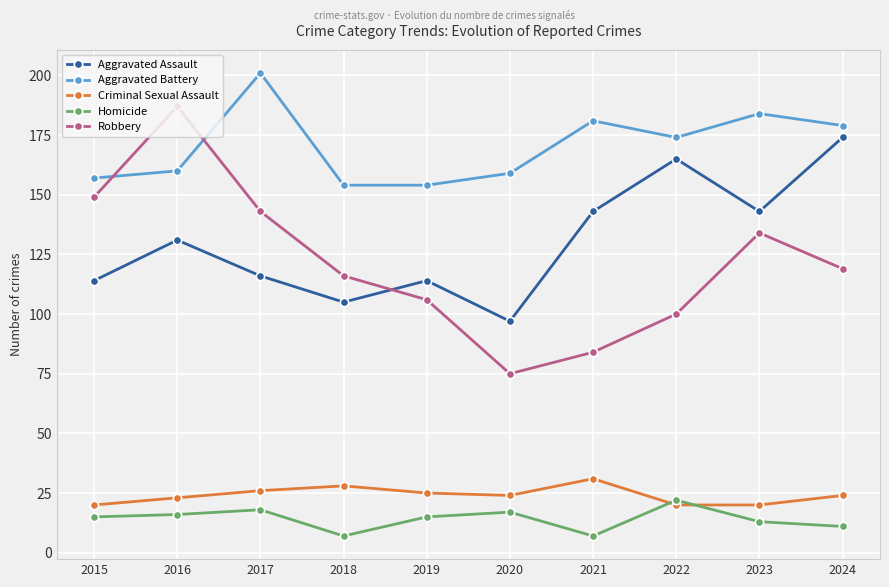

Which series has the widest spread of values?

Robbery